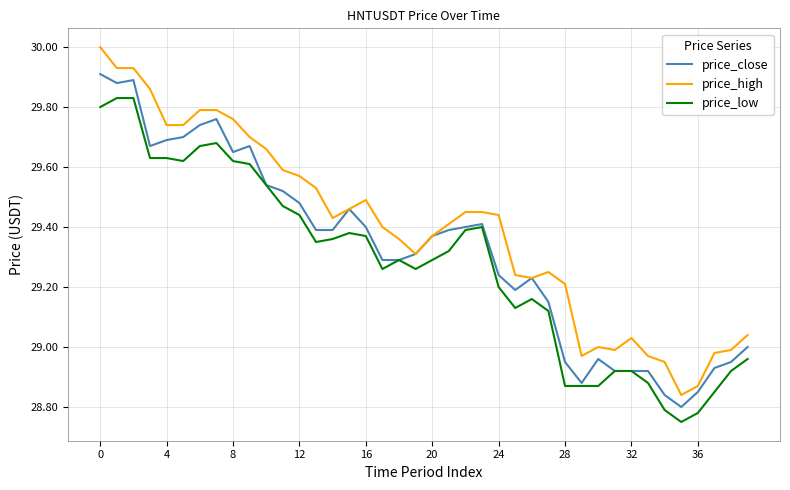

True or false: price_high and price_low intersect in this chart.

False